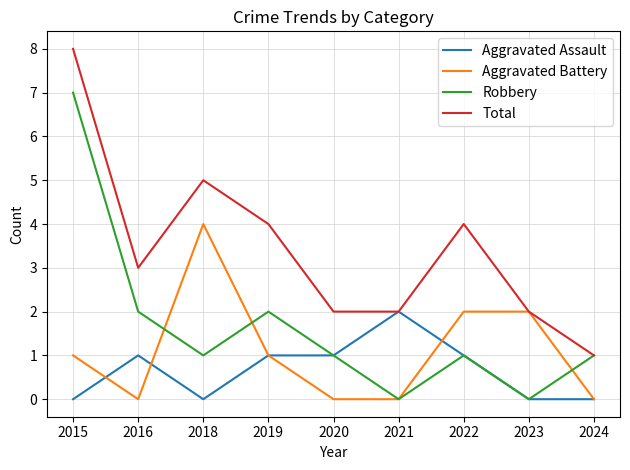

List the series in order of their peak value, highest first.

Total, Robbery, Aggravated Battery, Aggravated Assault